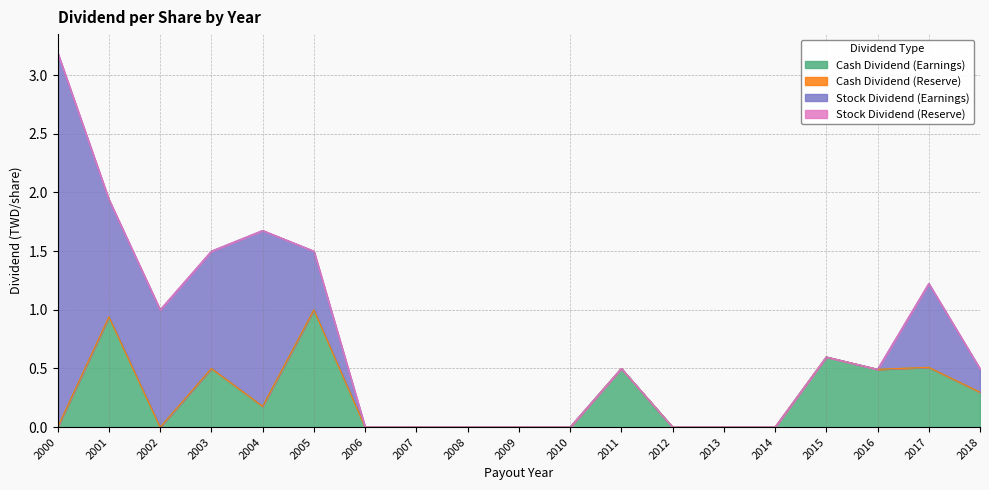

How many data points does each series have?

19